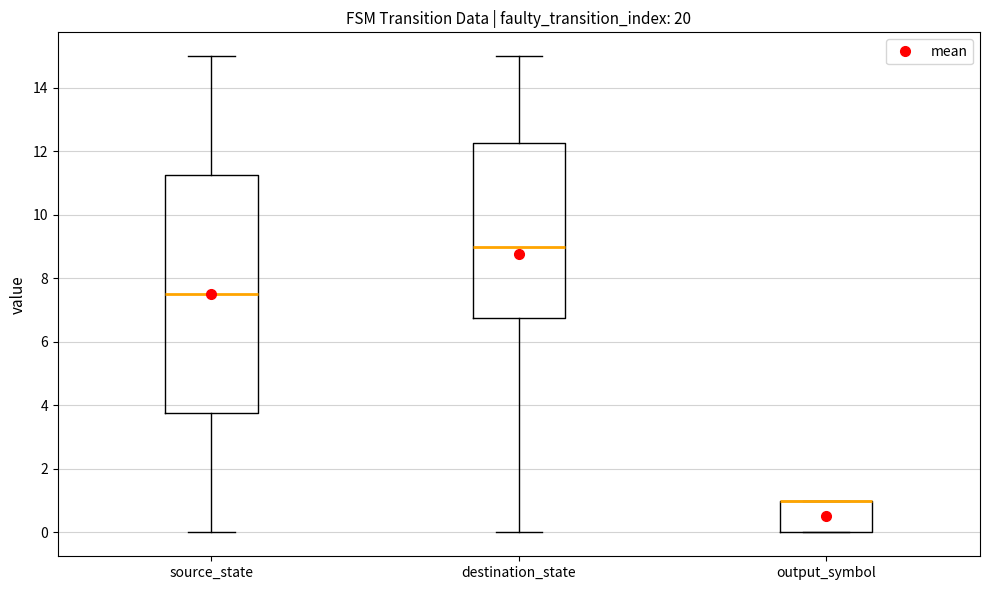

Which box is the tallest, from its lower edge to its upper edge?

source_state